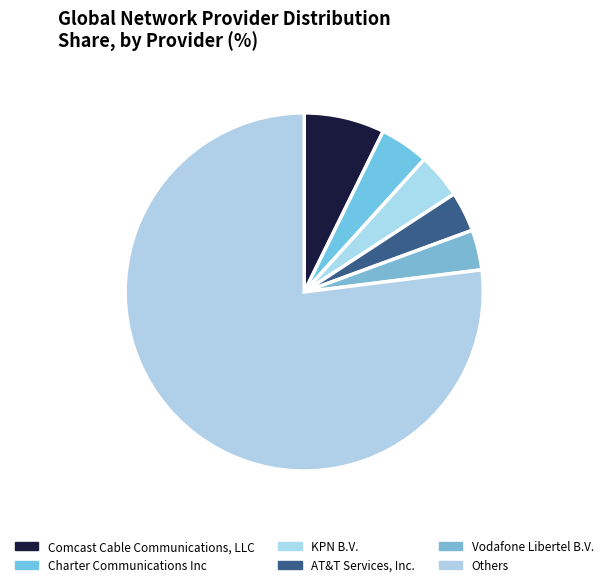

Count the number of slices in the pie.

6